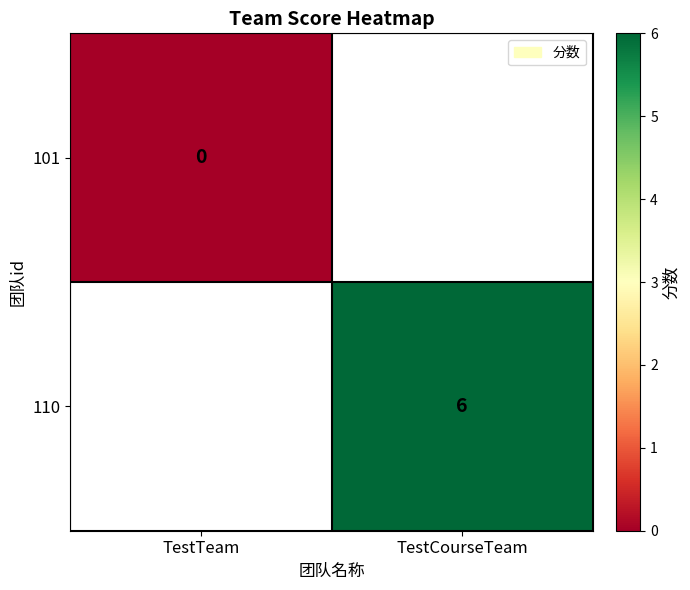

What is the approximate value of 110 at TestCourseTeam?

6.0